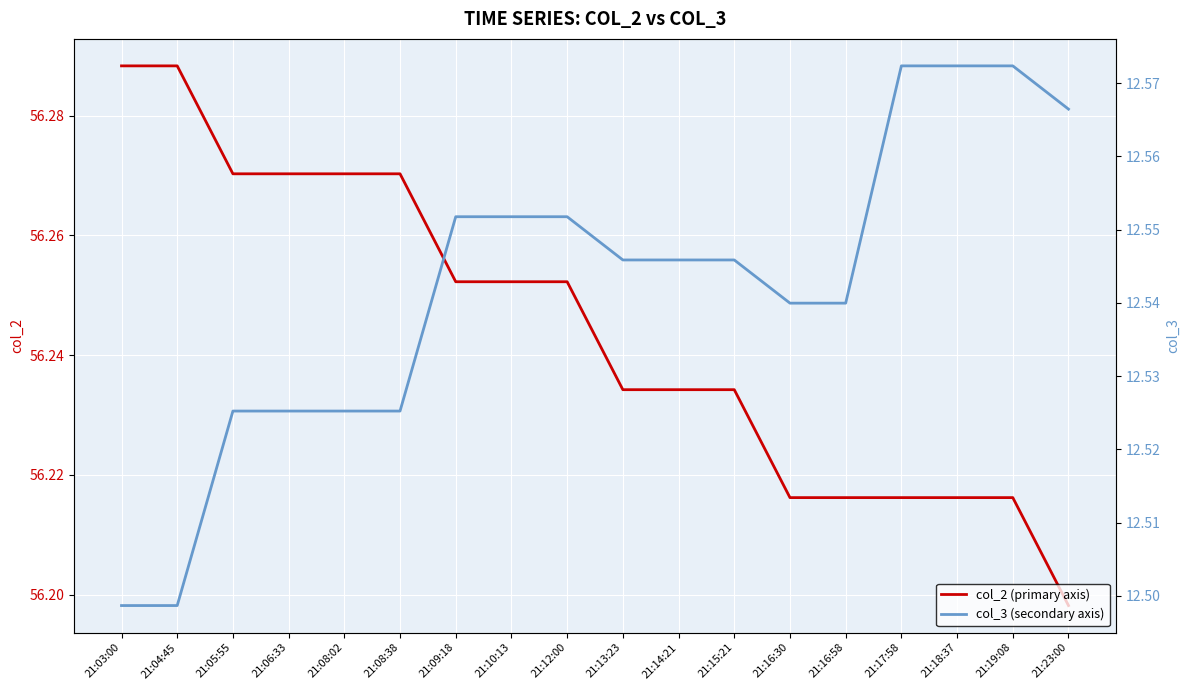

True or false: col_3 (secondary axis) and col_2 (primary axis) cross at least once.

False